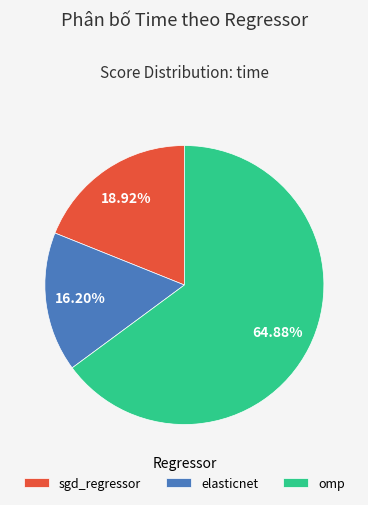

How many segments does this pie chart have?

3